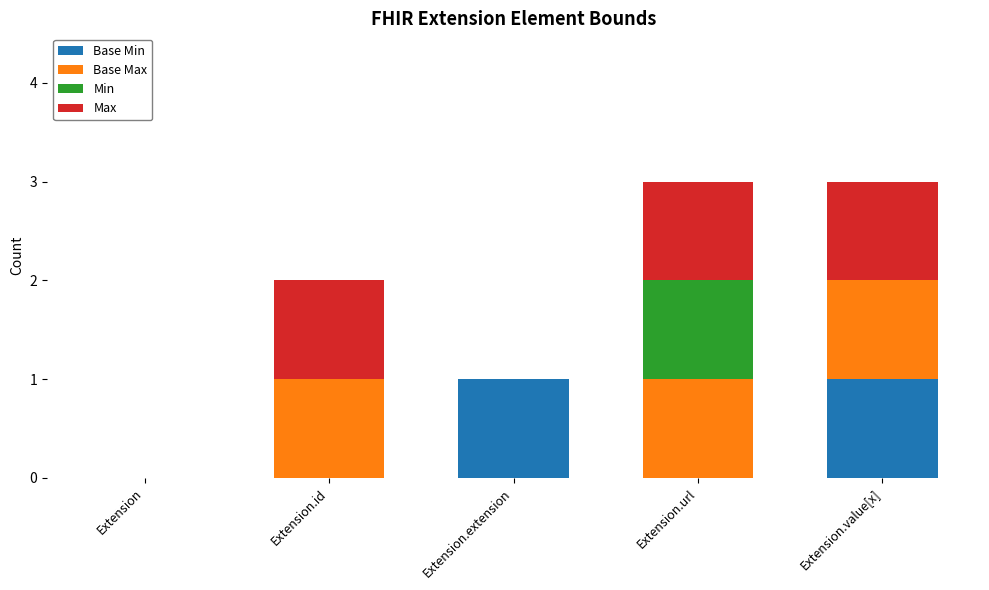

How many distinct data groups are displayed?

4